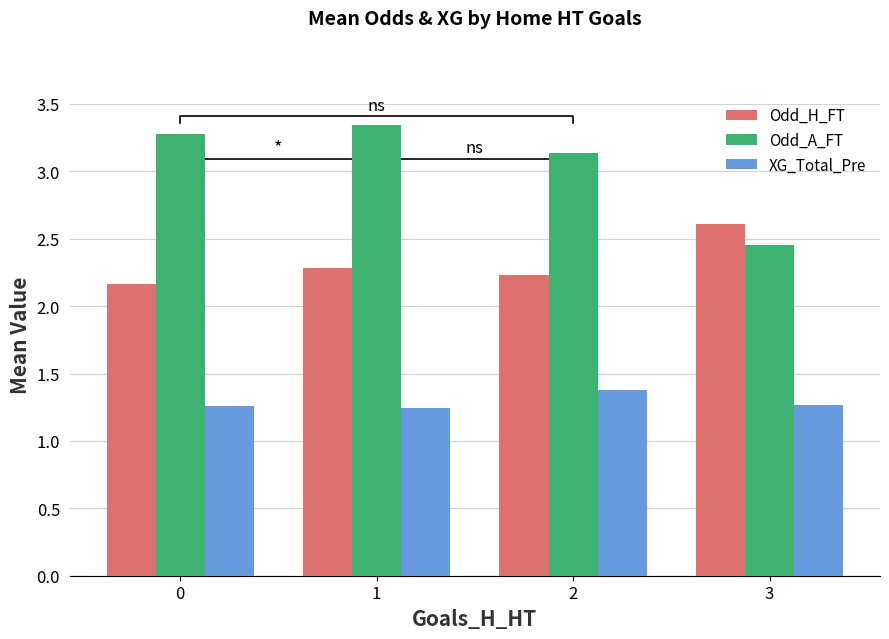

What is the lowest value of the Odd_A_FT series?

2.5